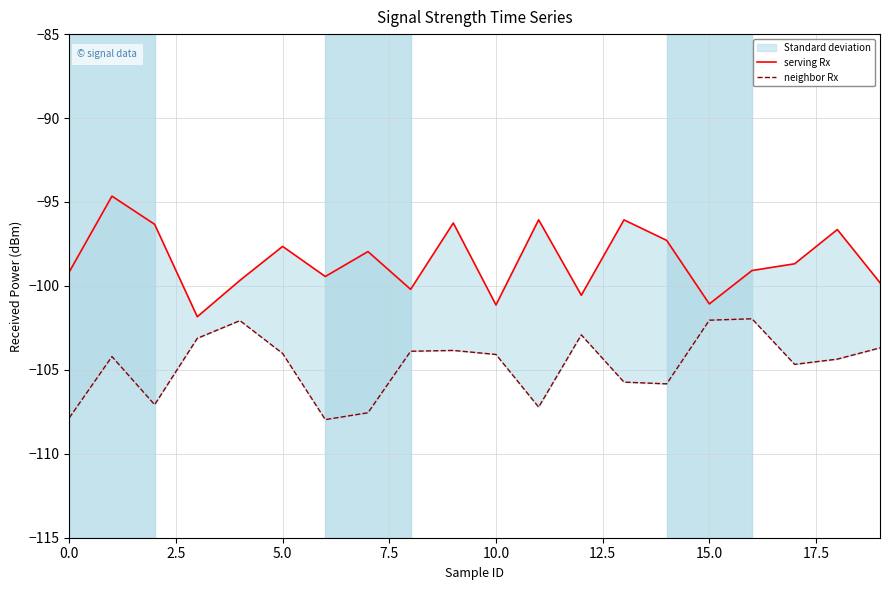

Does the chart have visible grid lines?

Yes